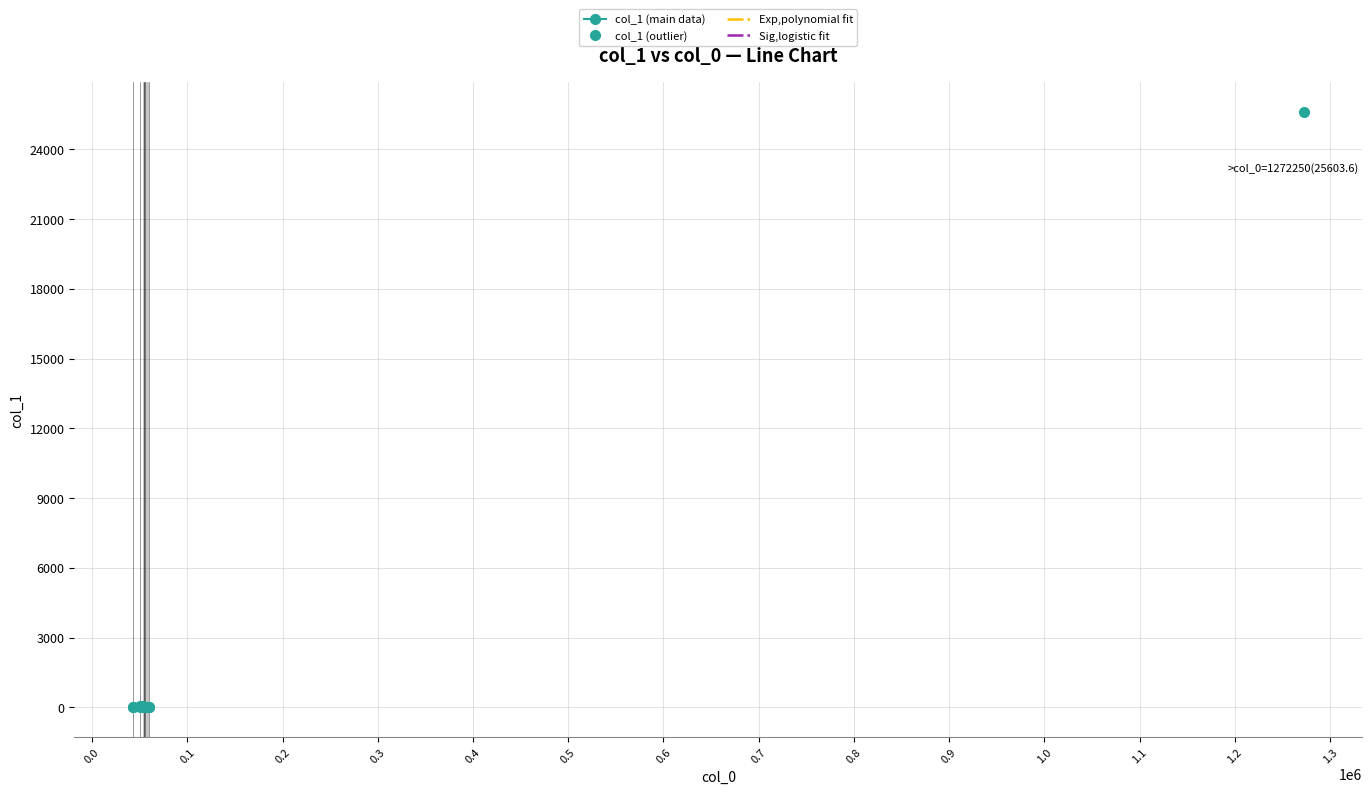

What is the average value?

1444.7